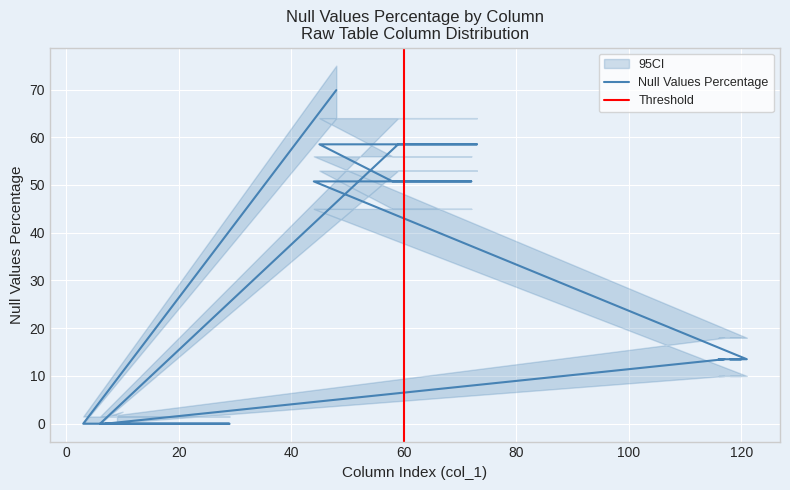

What is the sum of all values?

478.8